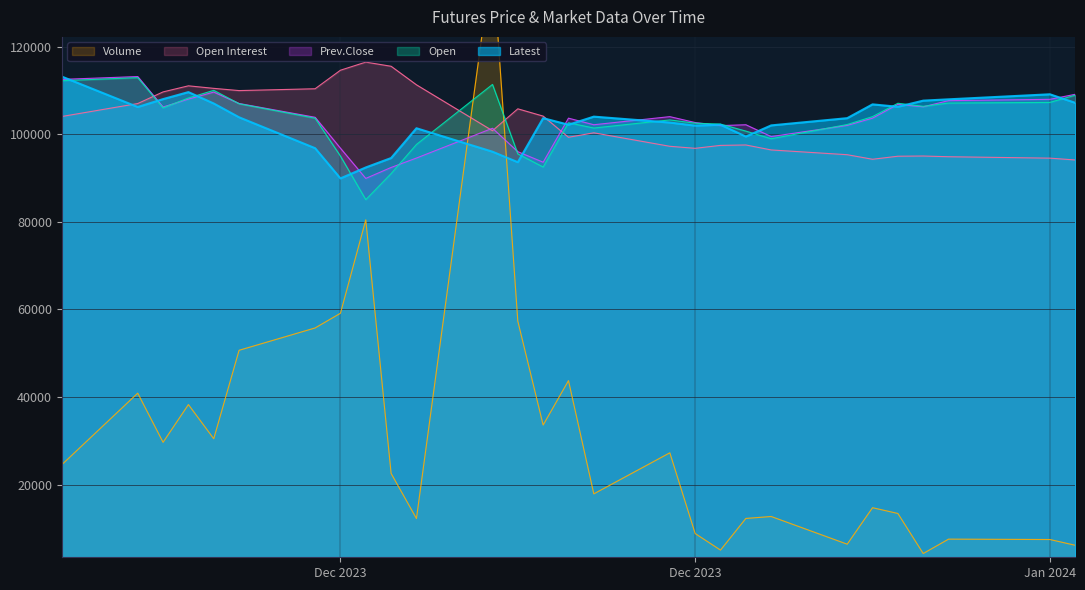

Reading right to left, what are all the values shown in this chart?

Latest: 107150.0	109100.0	107950.0	107650.0	106250.0	106800.0	103650.0	102000.0	99450.0	102150.0	101950.0	102650.0	104000.0	102150.0	103650.0	93600.0	96000.0	101350.0	94550.0	92400.0	89900.0	96800.0	103850.0	107000.0	109600.0	108000.0	106200.0	113150.0
Open Interest: 94108.3	94524.5	94848.2	95010.0	94963.8	94270.1	95310.6	96397.4	97530.4	97437.9	96767.3	97229.8	100305.1	99287.7	104120.3	105785.1	100790.7	111265.1	115496.5	116444.5	114594.7	110363.3	109947.1	110455.8	111033.9	109646.5	106987.5	104027.8
Volume: 6160.2	7473.9	7562.6	4278.4	13421.0	14734.7	6408.7	12728.7	12284.8	5059.5	8840.8	27268.1	17894.7	43742.6	33605.8	57323.4	140246.1	12267.1	22563.6	80437.3	59116.4	55761.1	50666.1	30481.3	38274.7	29664.7	40884.4	24534.2
Open: 108900.0	107250.0	107100.0	106350.0	107050.0	104000.0	102200.0	98950.0	100700.0	102300.0	102500.0	103250.0	101400.0	102600.0	92500.0	95500.0	111350.0	97650.0	91000.0	85050.0	95000.0	103650.0	106950.0	110000.0	108250.0	106000.0	112900.0	112200.0
Prev.Close: 109100.0	107950.0	107650.0	106250.0	106800.0	103650.0	102000.0	99450.0	102150.0	101950.0	102650.0	104000.0	102150.0	103650.0	93600.0	96000.0	101350.0	94550.0	92400.0	89900.0	96800.0	103850.0	107000.0	109600.0	108000.0	106200.0	113150.0	112500.0